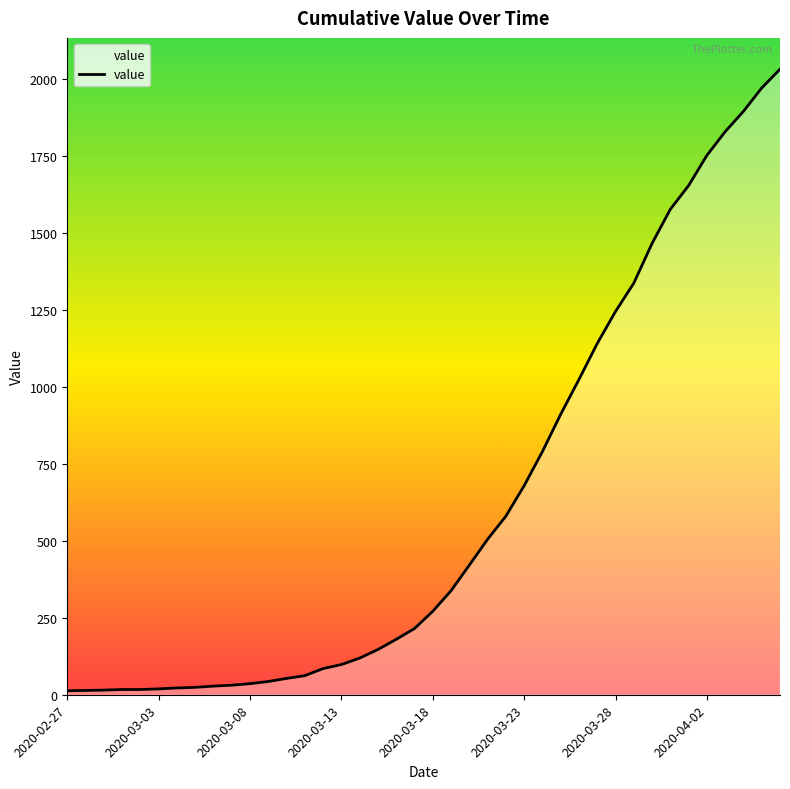

Does the chart display data point markers on the line(s)?

No